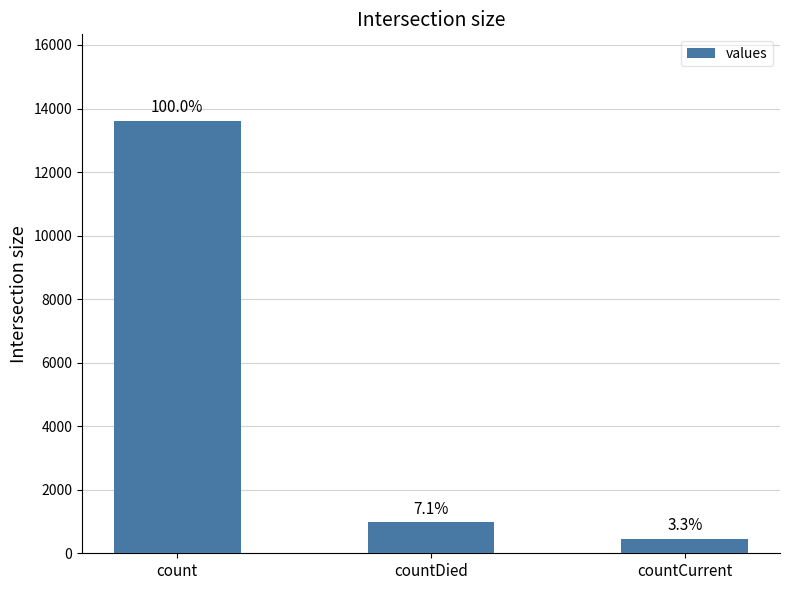

What is the sum of the values at count and countCurrent?

14060